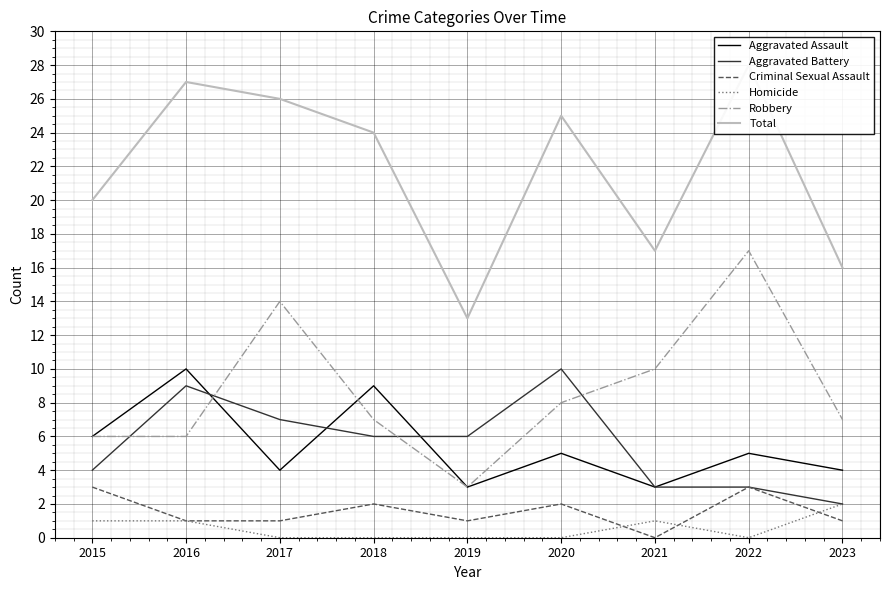

Reading left to right, extract all data points from this chart.

Aggravated Assault: 6	10	4	9	3	5	3	5	4
Aggravated Battery: 4	9	7	6	6	10	3	3	2
Criminal Sexual Assault: 3	1	1	2	1	2	0	3	1
Homicide: 1	1	0	0	0	0	1	0	2
Robbery: 6	6	14	7	3	8	10	17	7
Total: 20	27	26	24	13	25	17	28	16